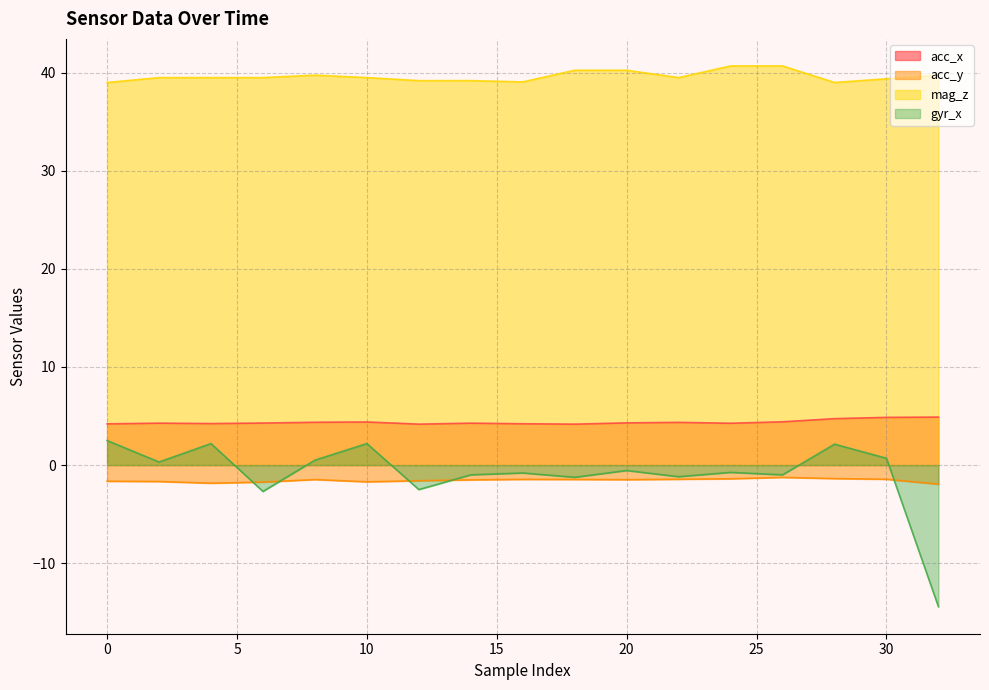

True or false: acc_x and acc_y cross at least once.

False